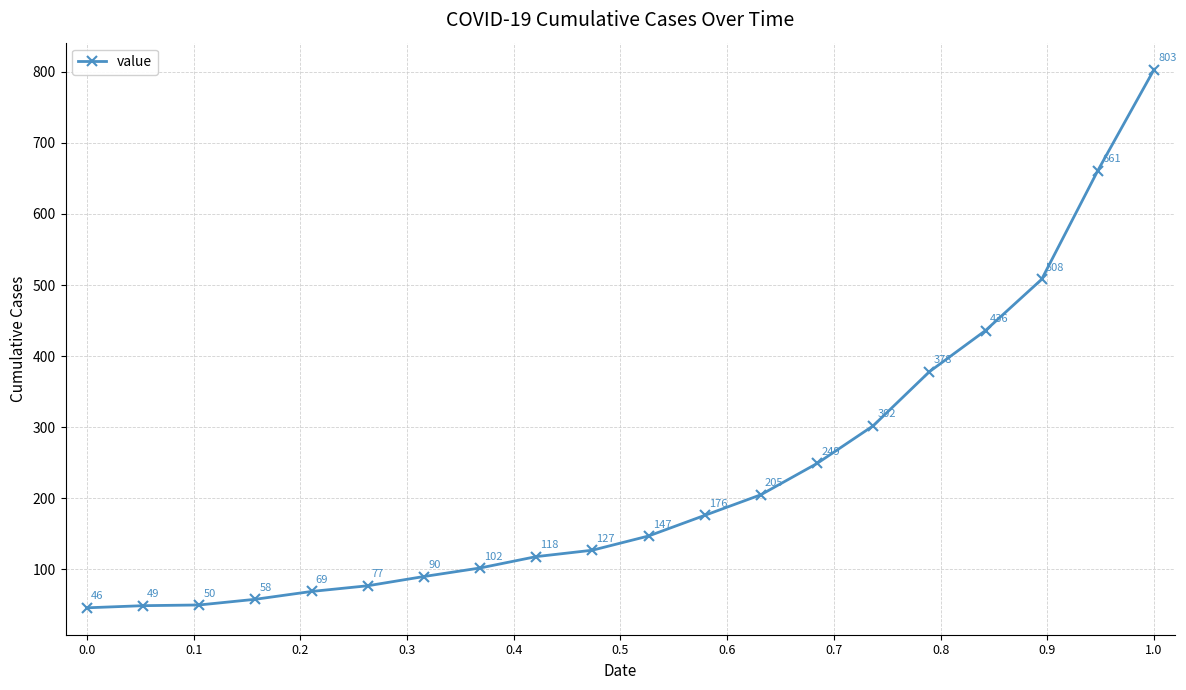

True or false: there are more than 1 points higher than both neighbors.

False